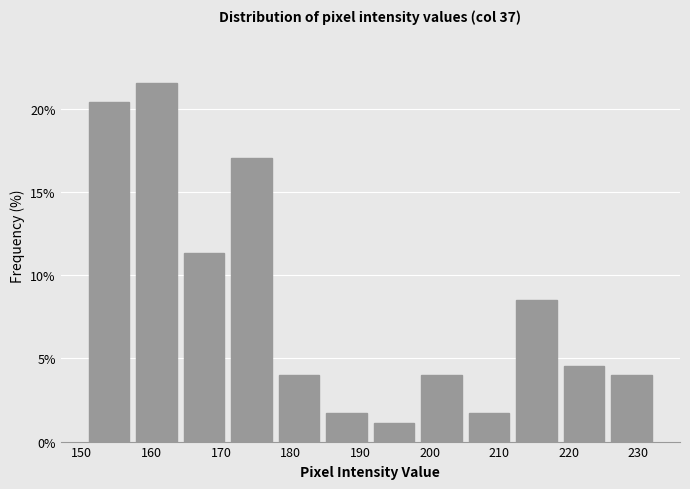

What is the height of the bar covering 192 to 199 on the x-axis? Neither the bar edges nor the heights are printed on the chart, so give them approximately, as read against the axes.

1.0